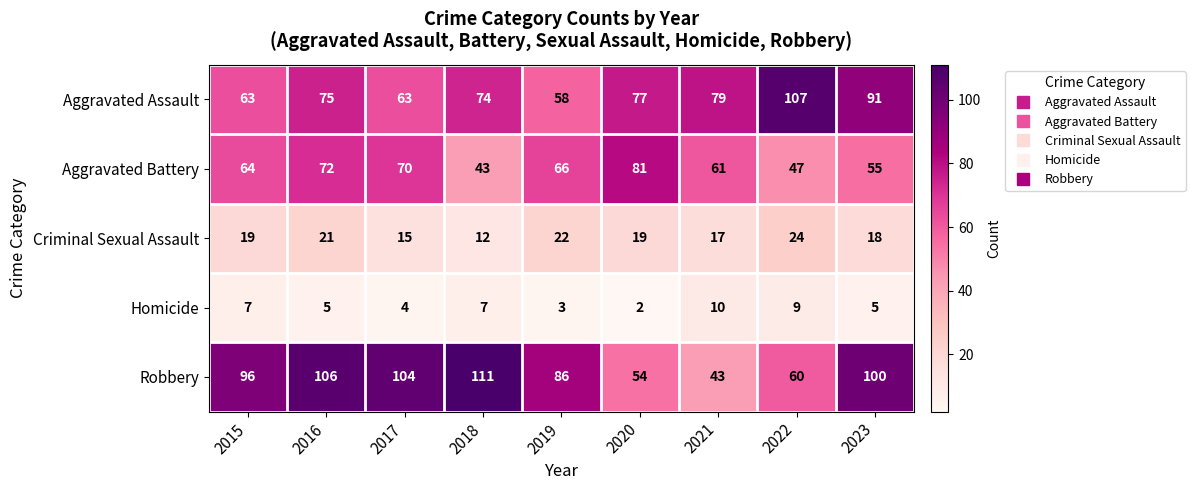

Read the Aggravated Assault value at 2023.

91